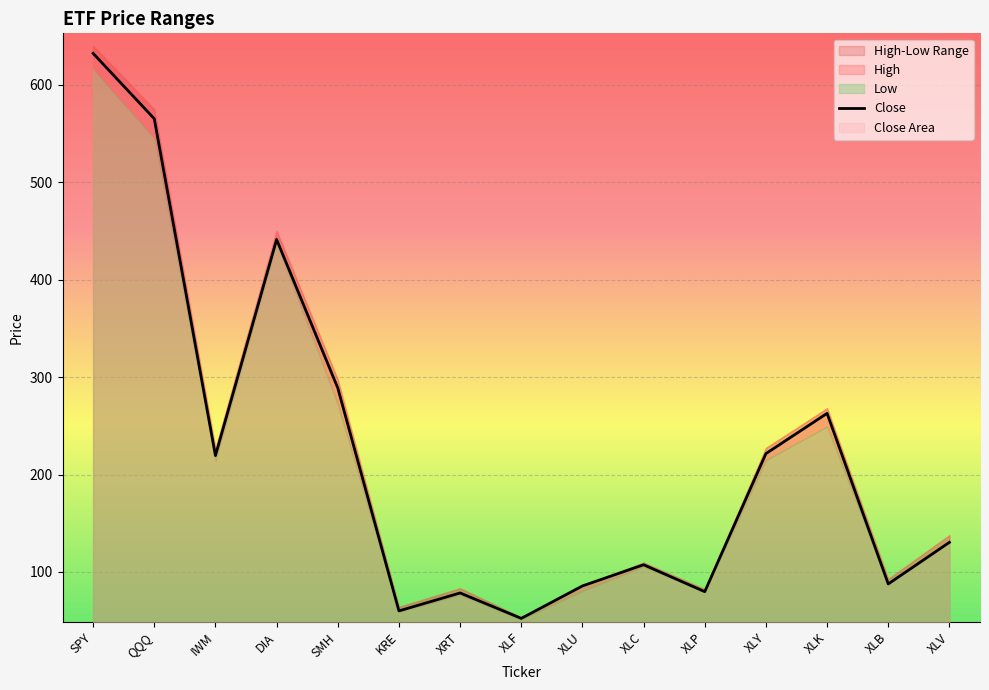

At which category is the sum across all series the highest?

SPY